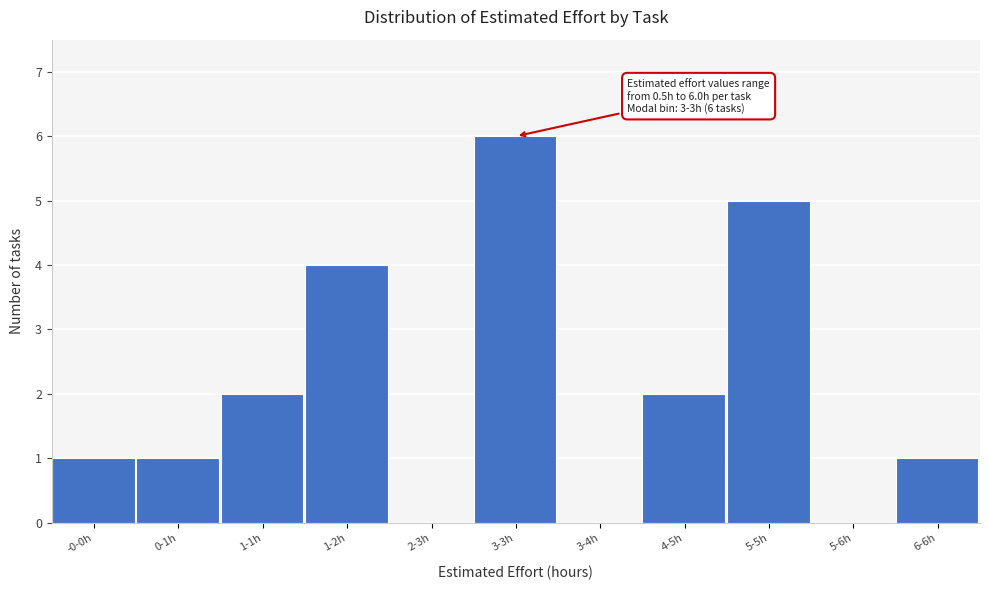

Reading right to left, what are all the values shown in this chart?

6-6h=1	5-6h=0	5-5h=5	4-5h=2	3-4h=0	3-3h=6	2-3h=0	1-2h=4	1-1h=2	0-1h=1	-0-0h=1